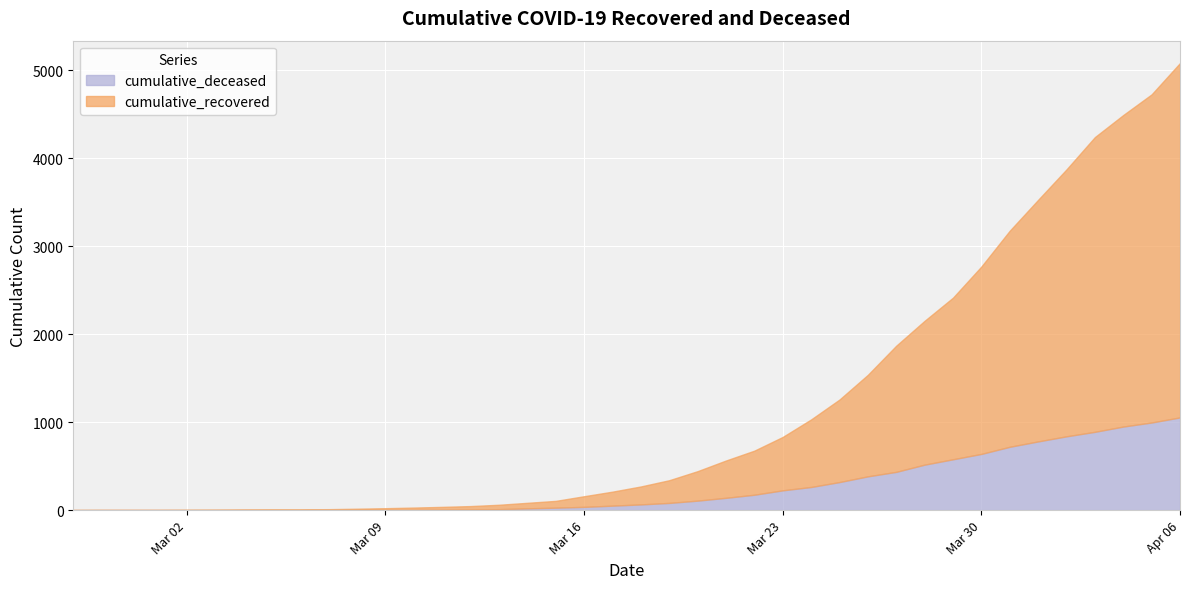

True or false: cumulative_deceased has more than 1 points higher than both neighbors.

False